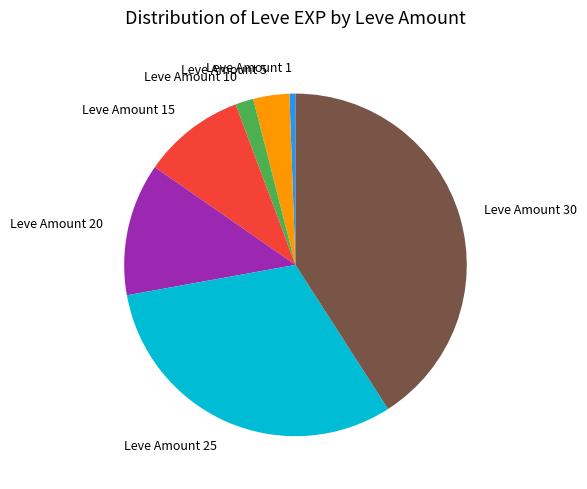

Rank the categories by value from lowest to highest.

Leve Amount 1, Leve Amount 10, Leve Amount 5, Leve Amount 15, Leve Amount 20, Leve Amount 25, Leve Amount 30